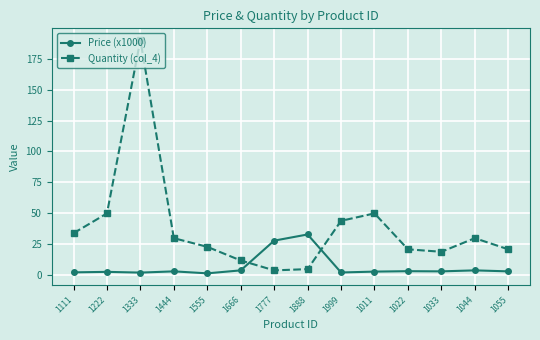

Which series has the largest range (max minus min)?

Quantity (col_4)